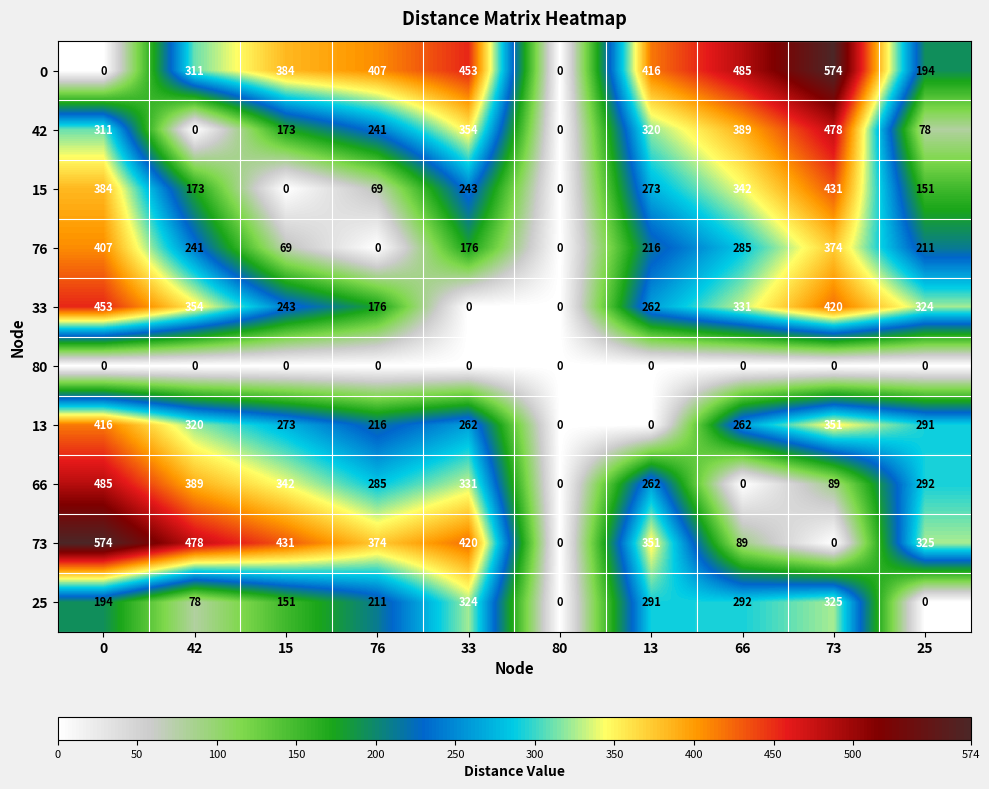

What is the average value of the 42 series?

234